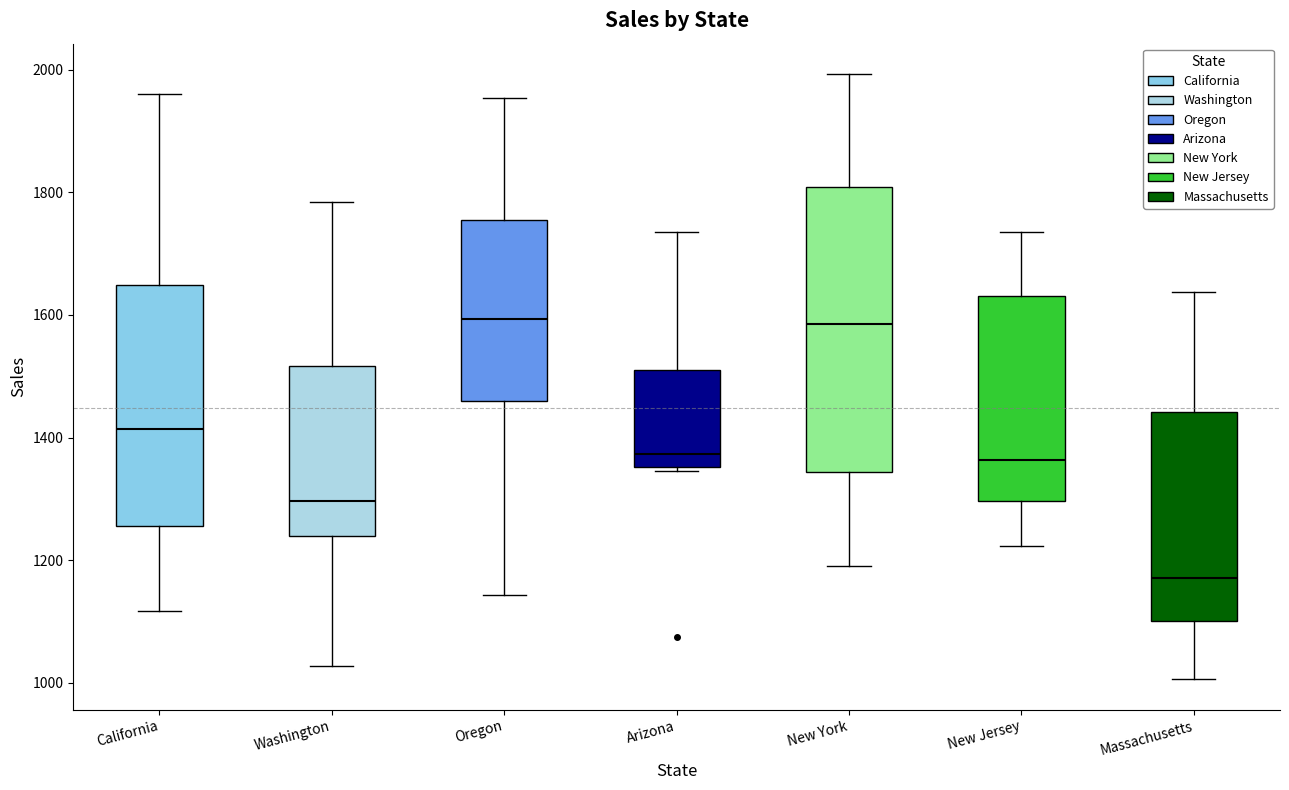

Reading left to right, transcribe this box plot: for each box, give where its median line is, the range the box spans, and where its two whiskers end, as read against the y-axis. The values are not printed on the chart, so give them approximately, as read against the axis.

California: median 1420, box 1260 to 1640, whiskers 1120 to 1960
Washington: median 1300, box 1240 to 1520, whiskers 1020 to 1780
Oregon: median 1600, box 1460 to 1760, whiskers 1140 to 1960
Arizona: median 1380, box 1360 to 1520, whiskers 1340 to 1740
New York: median 1580, box 1340 to 1800, whiskers 1200 to 2000
New Jersey: median 1360, box 1300 to 1640, whiskers 1220 to 1740
Massachusetts: median 1180, box 1100 to 1440, whiskers 1000 to 1640